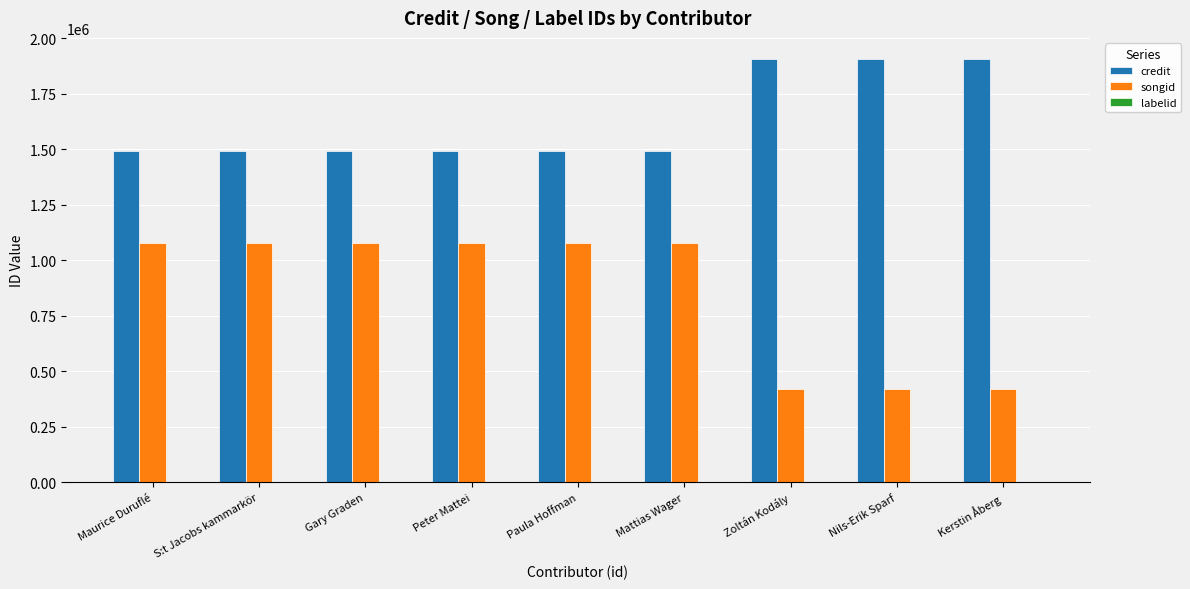

Which series has the largest total across all categories?

credit